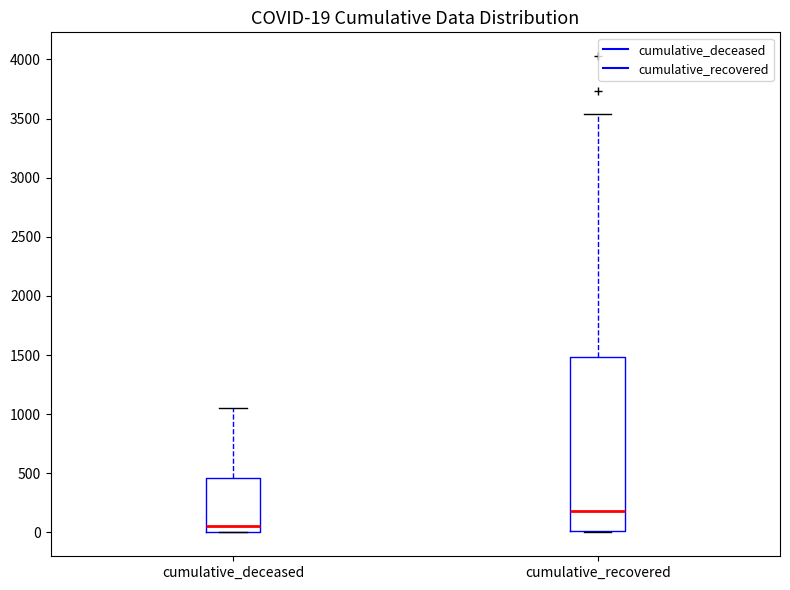

Which box has the lowest median line?

cumulative_deceased